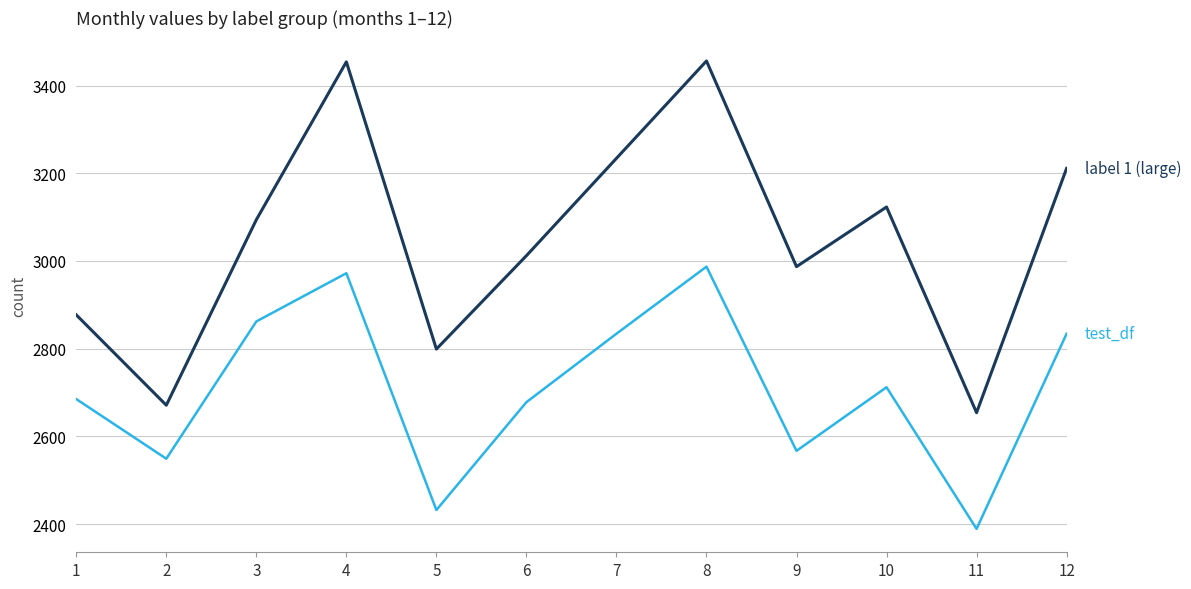

What is the minimum value shown in the chart?

2389